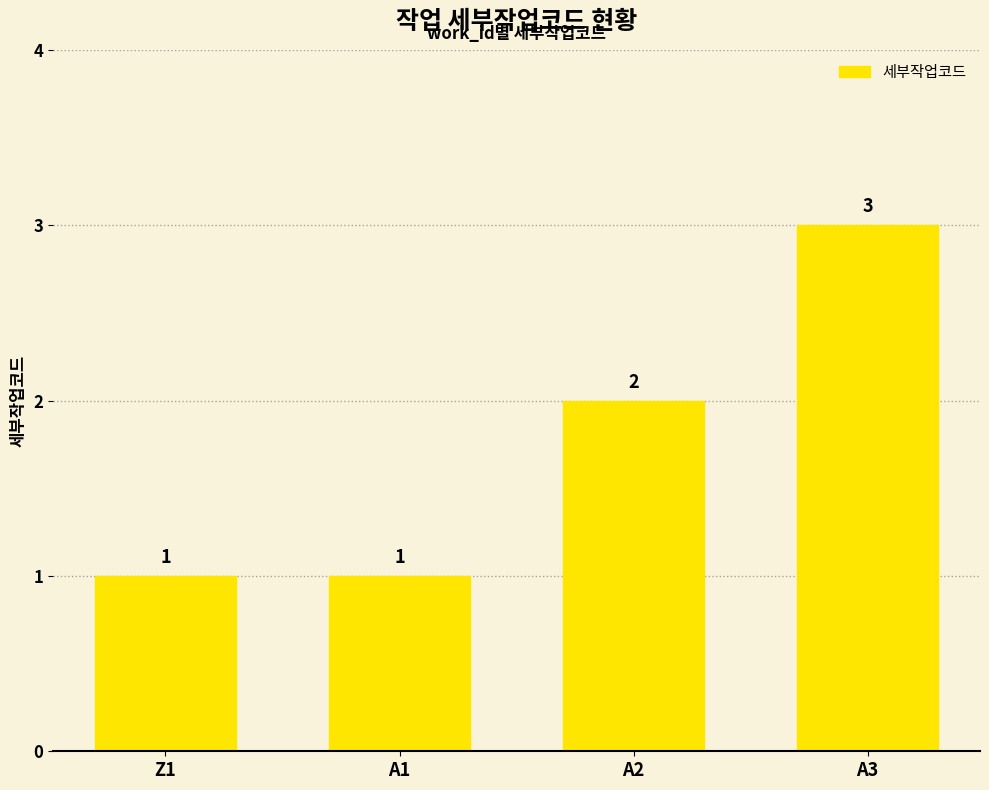

What is the sum of all values?

7